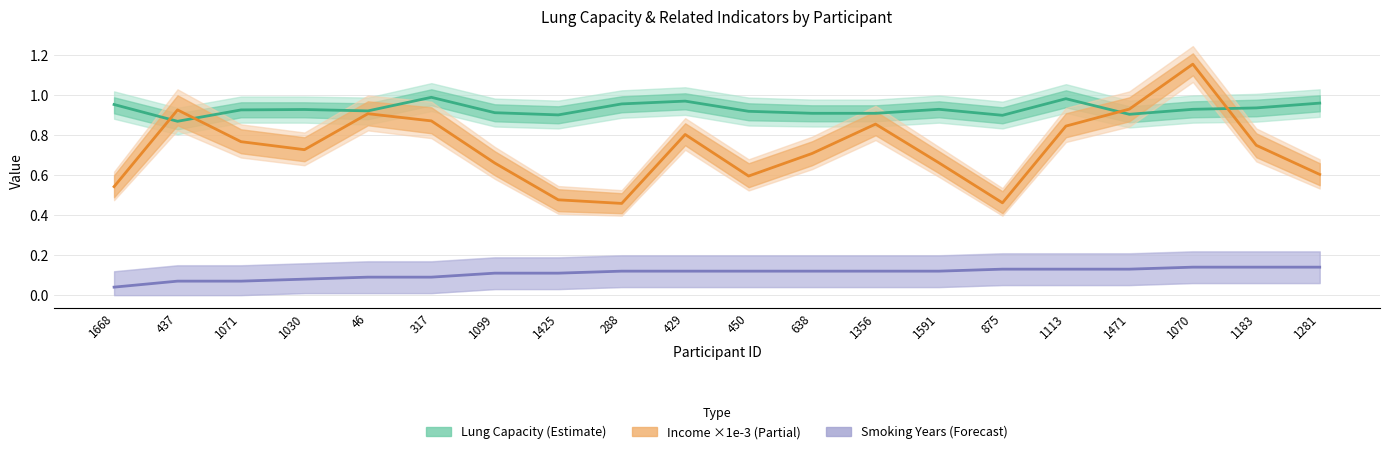

True or false: Smoking Years (Forecast) and Lung Capacity (Estimate) cross at least once.

False